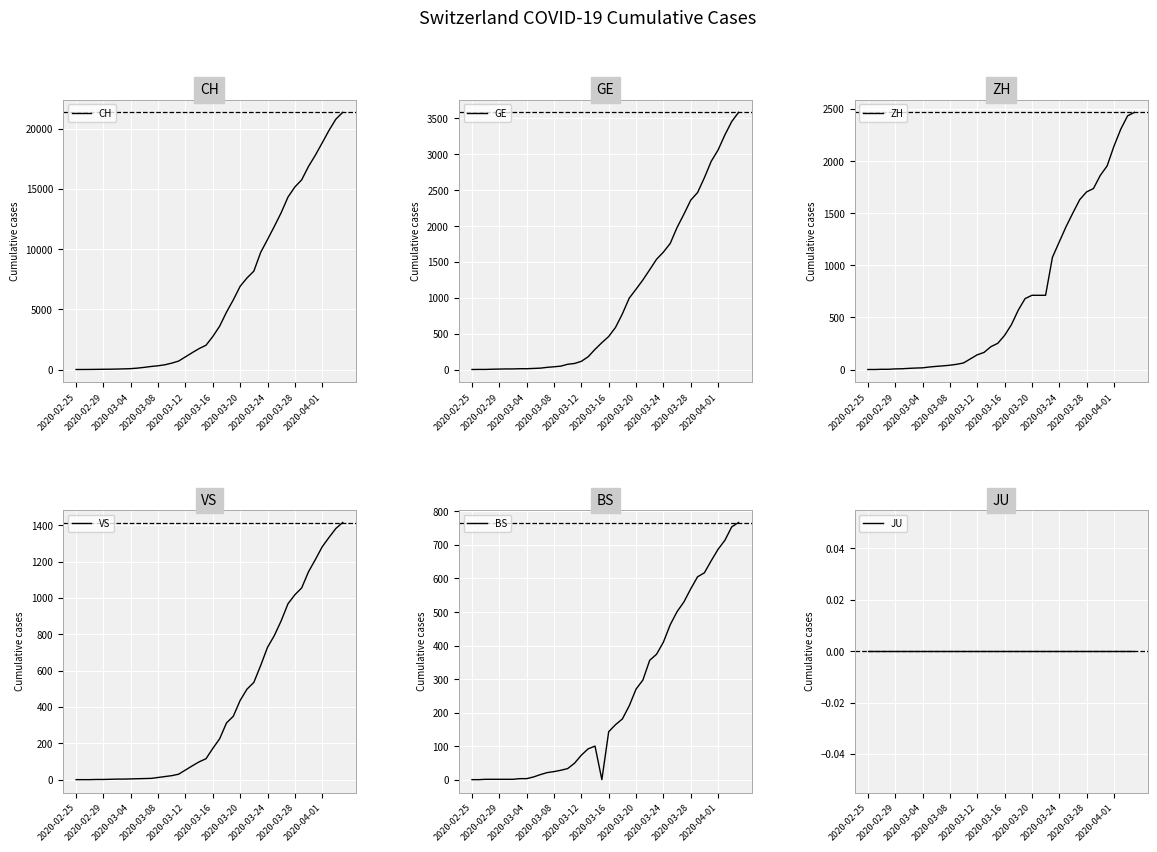

At how many categories does at least one series exceed 13803?

9